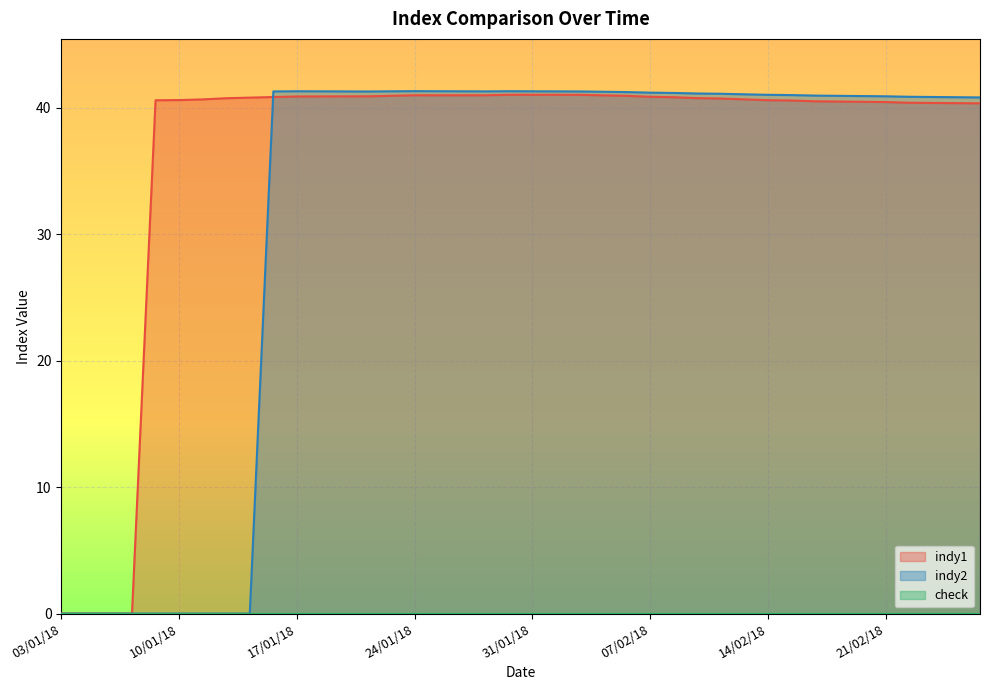

Count the number of categories in the chart.

40